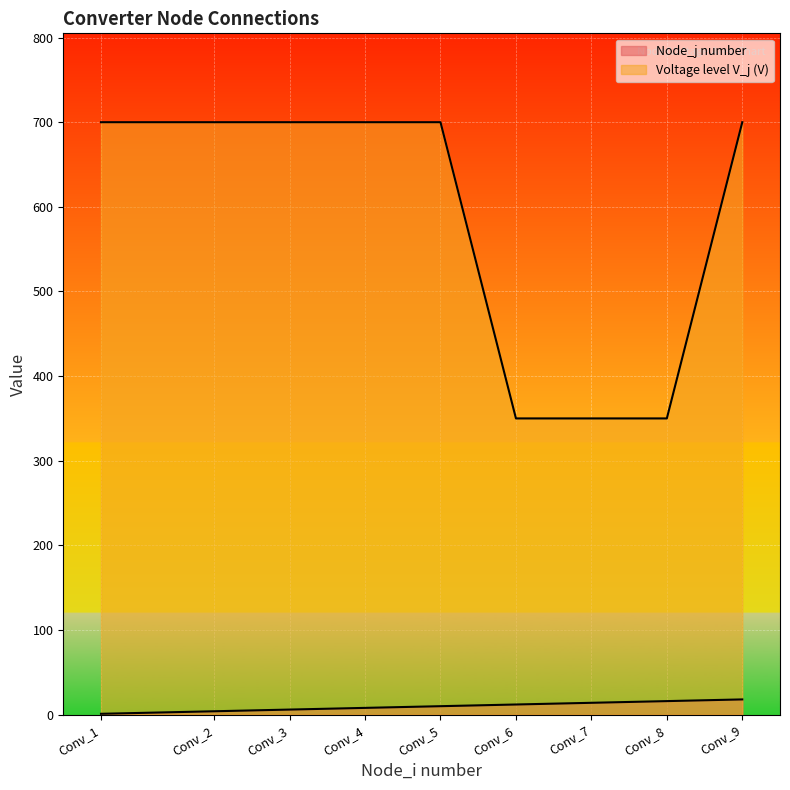

The value of Voltage level V_j (V) at Conv_3 is 700. True or false?

True